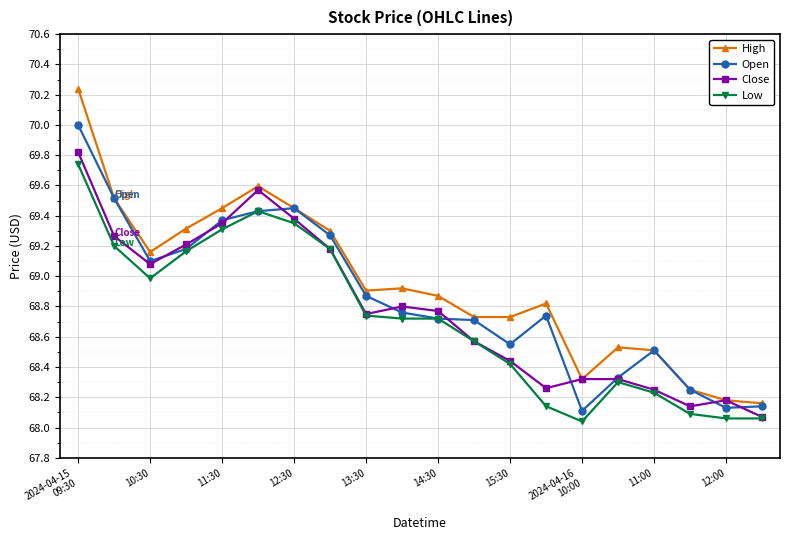

What is the value of the Open point at the 3rd from the left?

69.1